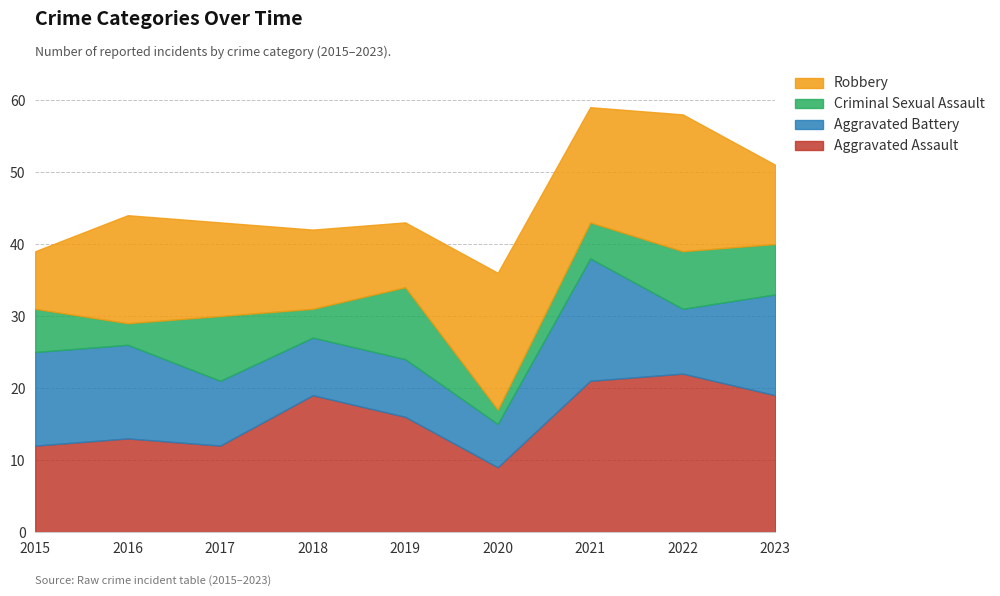

Does the chart display data point markers on the line(s)?

No